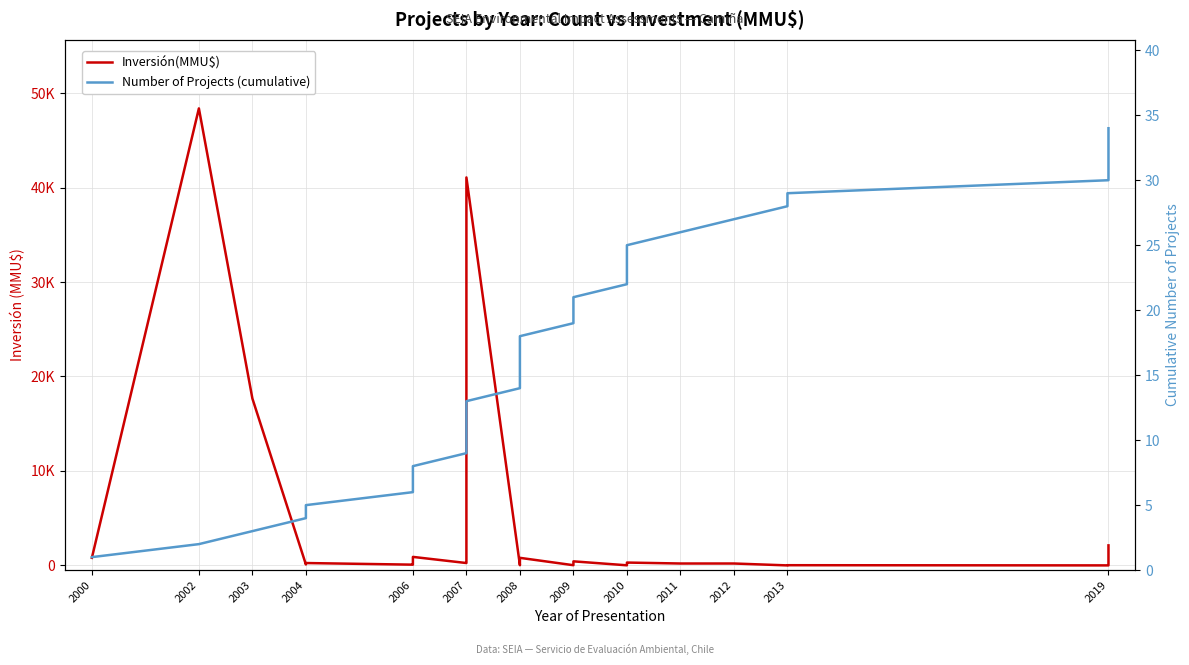

What is the greatest value displayed?

48384